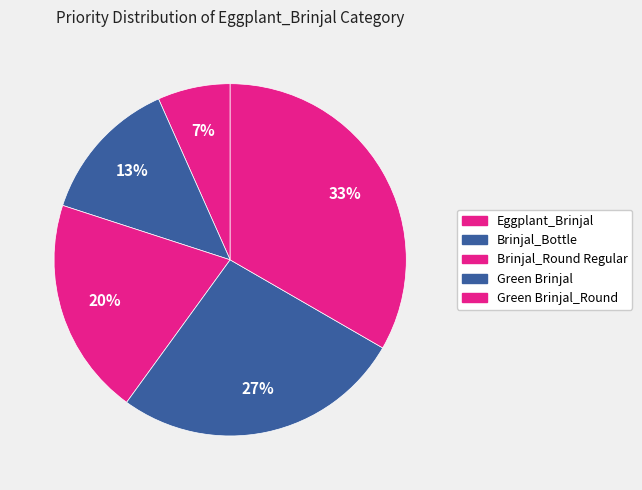

To the nearest percent, what percentage of the pie is Eggplant_Brinjal?

7%